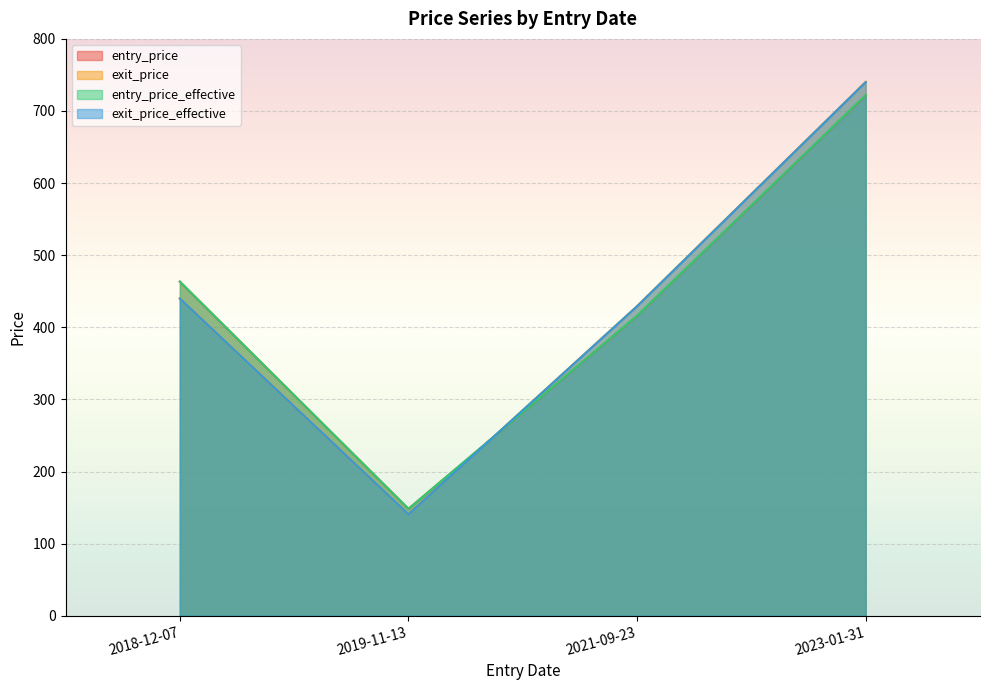

What is the difference between the entry_price values at 2018-12-07 and 2021-09-23?

47.4